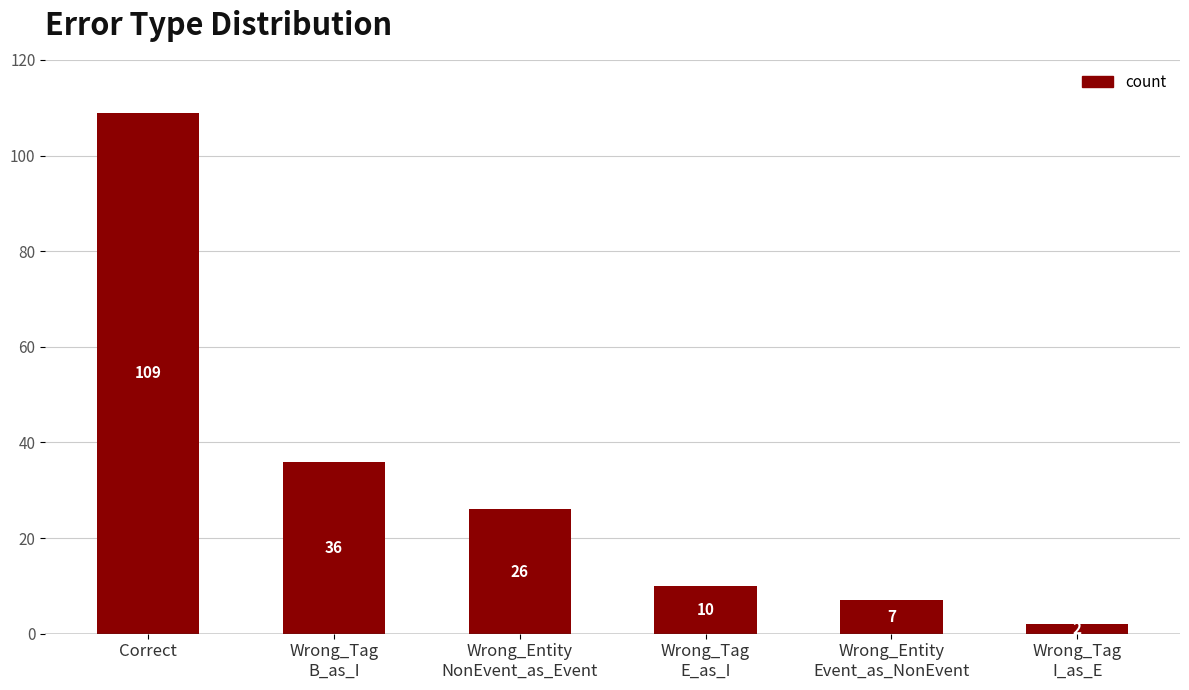

Rank the categories by value from highest to lowest.

Correct, Wrong_Tag
B_as_I, Wrong_Entity
NonEvent_as_Event, Wrong_Tag
E_as_I, Wrong_Entity
Event_as_NonEvent, Wrong_Tag
I_as_E